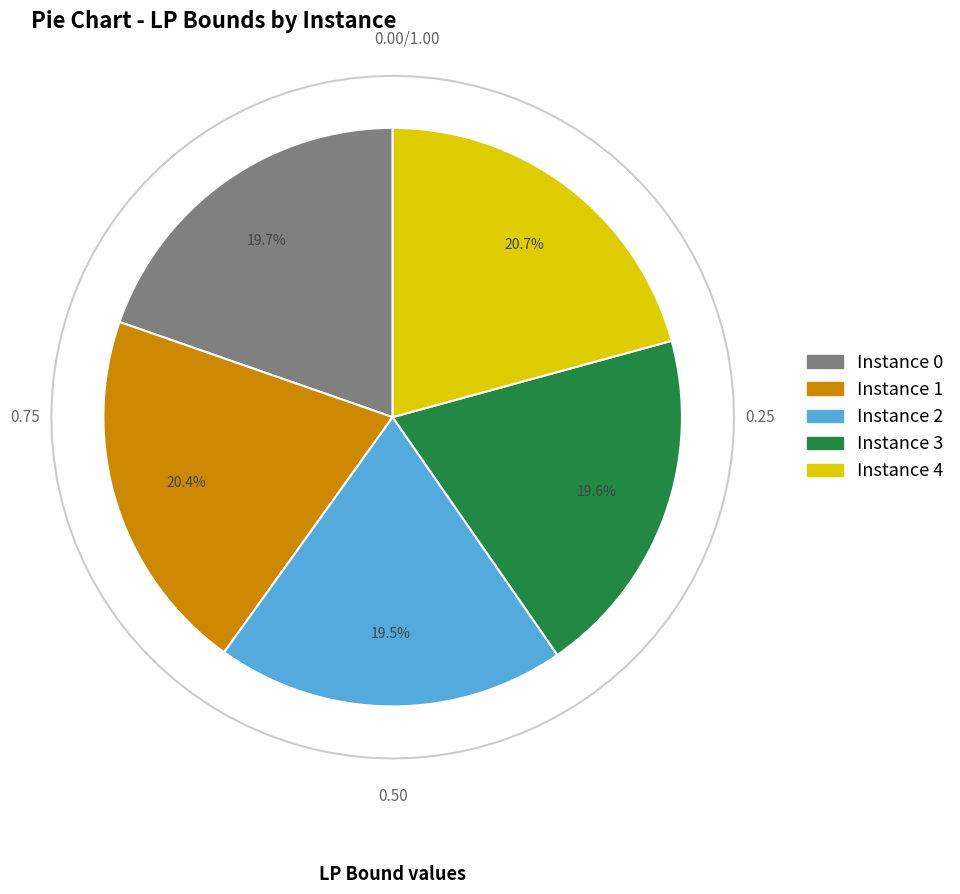

What is the smallest slice in the pie chart?

2